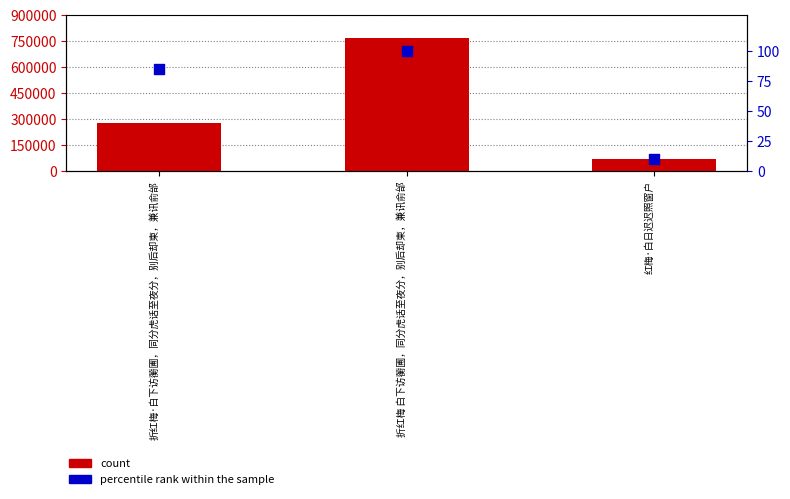

Which series has the largest total across all categories?

count